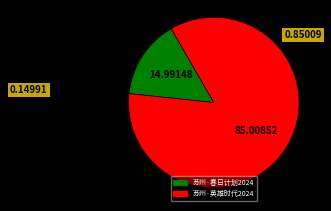

Is there a majority slice in this chart?

Yes